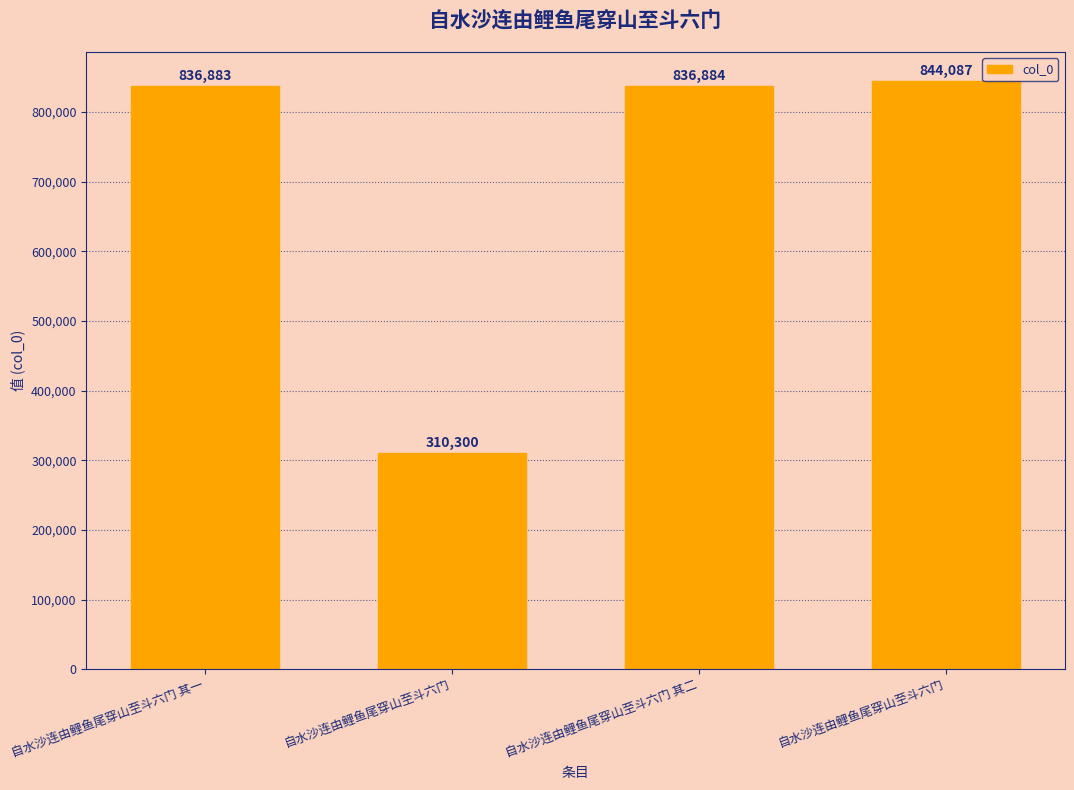

How many values are below 836884?

2